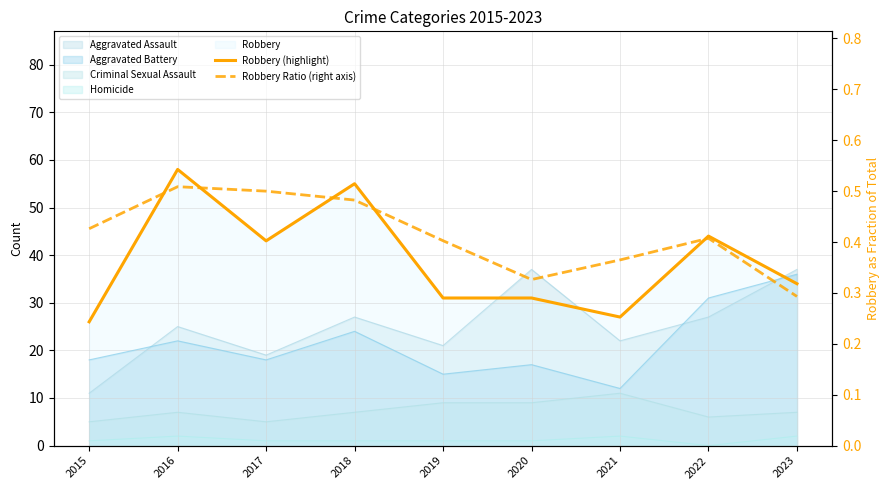

Which series has the widest spread of values?

Robbery (highlight)